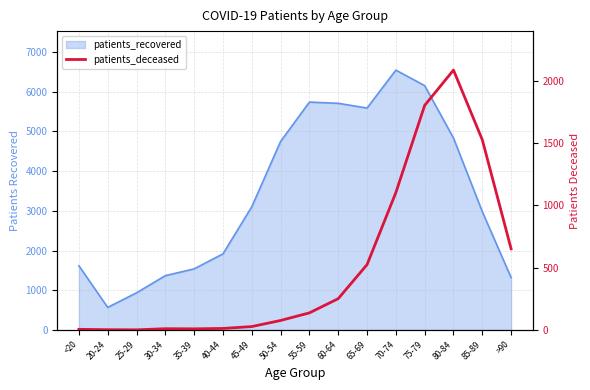

The chart shows a value of 17 at 50-54. True or false?

False